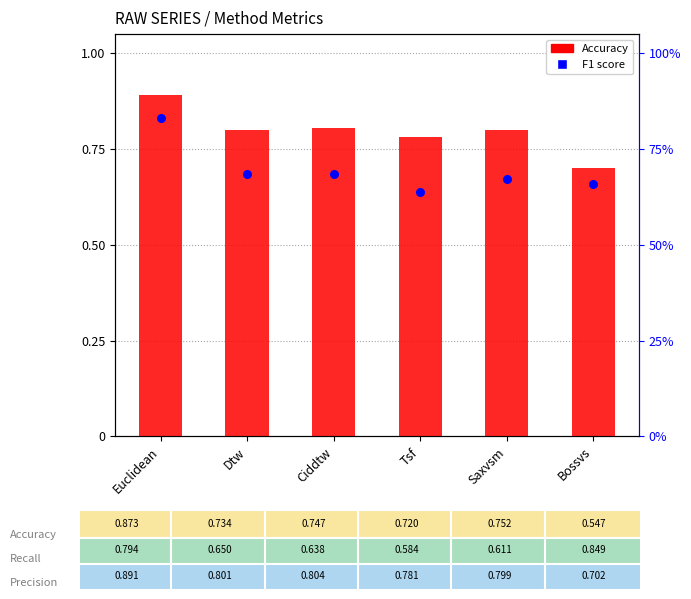

Which series reaches the maximum Y coordinate?

Accuracy